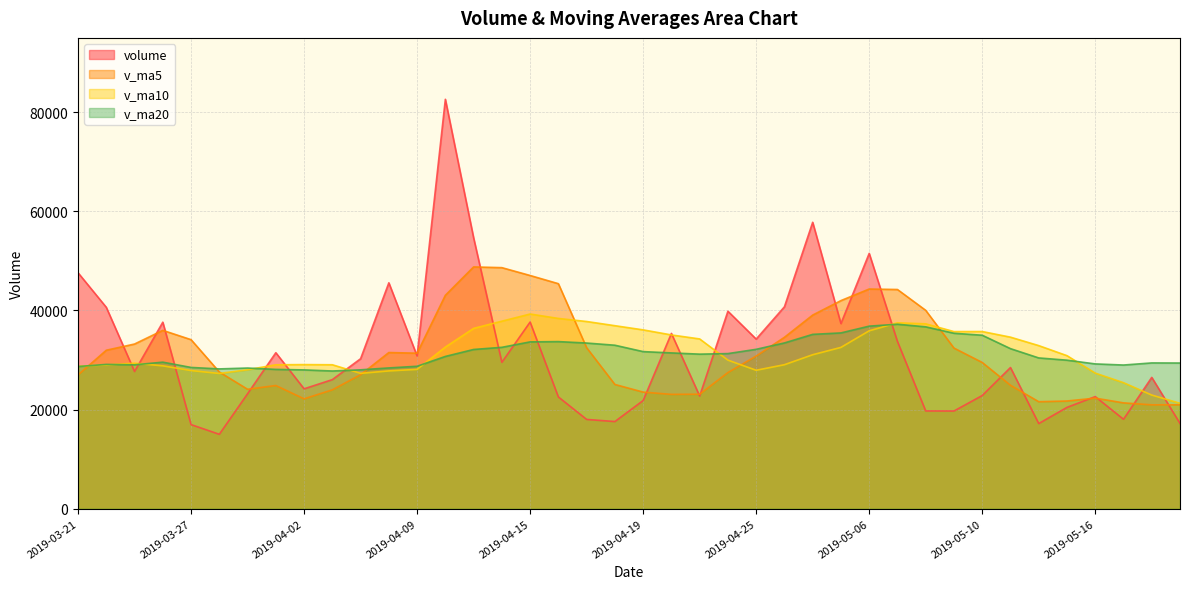

What is the difference between the v_ma5 values at 2019-05-15 and 2019-04-22?

1338.1